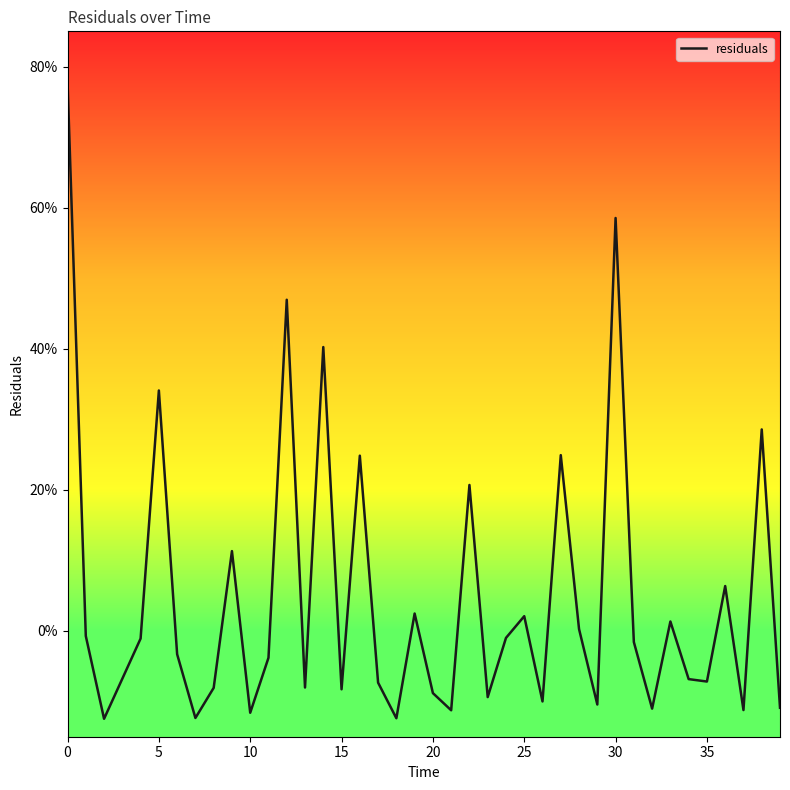

Does the chart have visible grid lines?

No